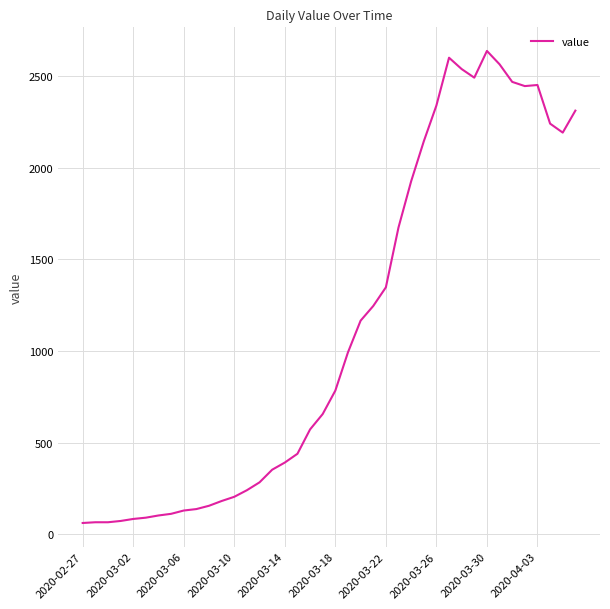

What is the difference between the maximum and minimum values?

2578